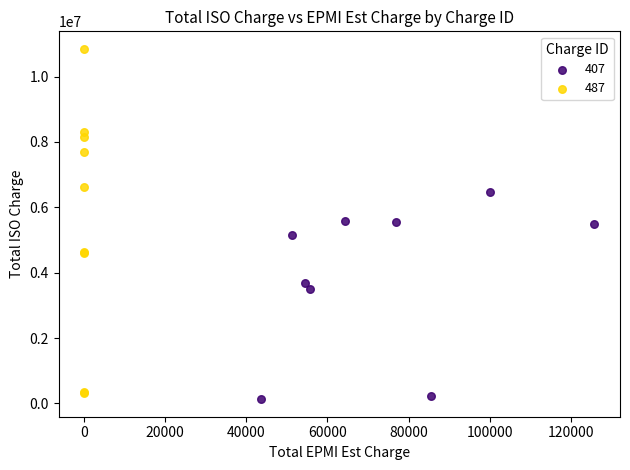

Which series reaches the maximum Y coordinate?

487